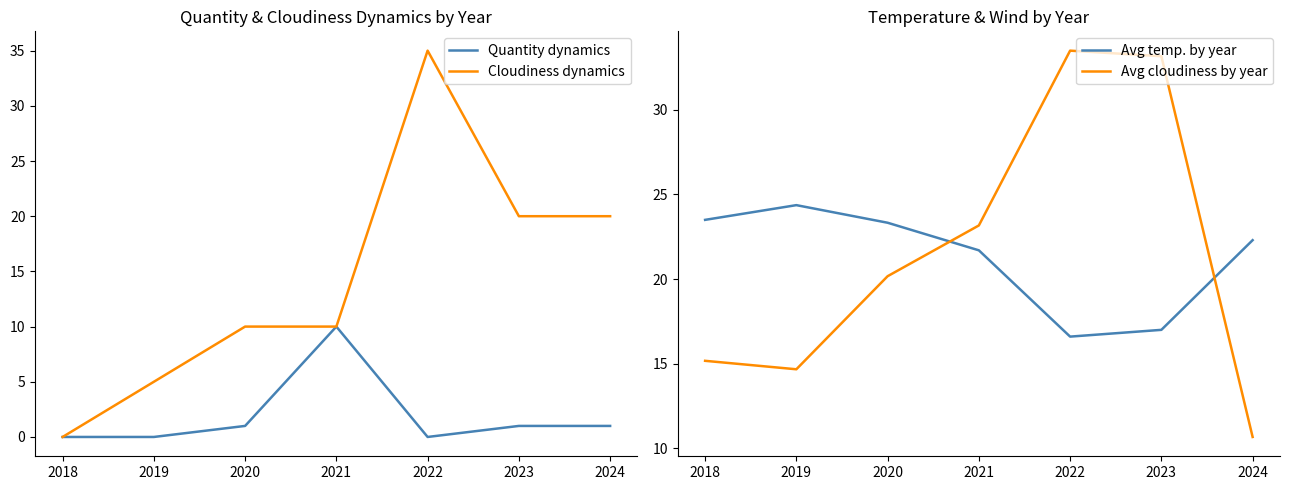

What is the approximate value of Cloudiness dynamics at 2020?

10